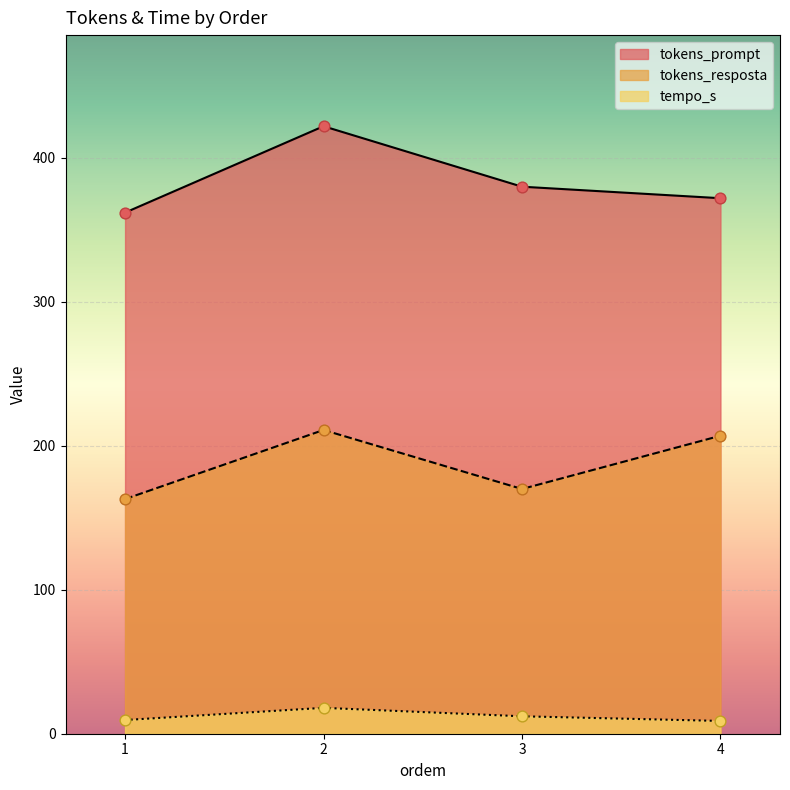

What are all the series names shown in the legend?

tokens_prompt, tokens_resposta, tempo_s